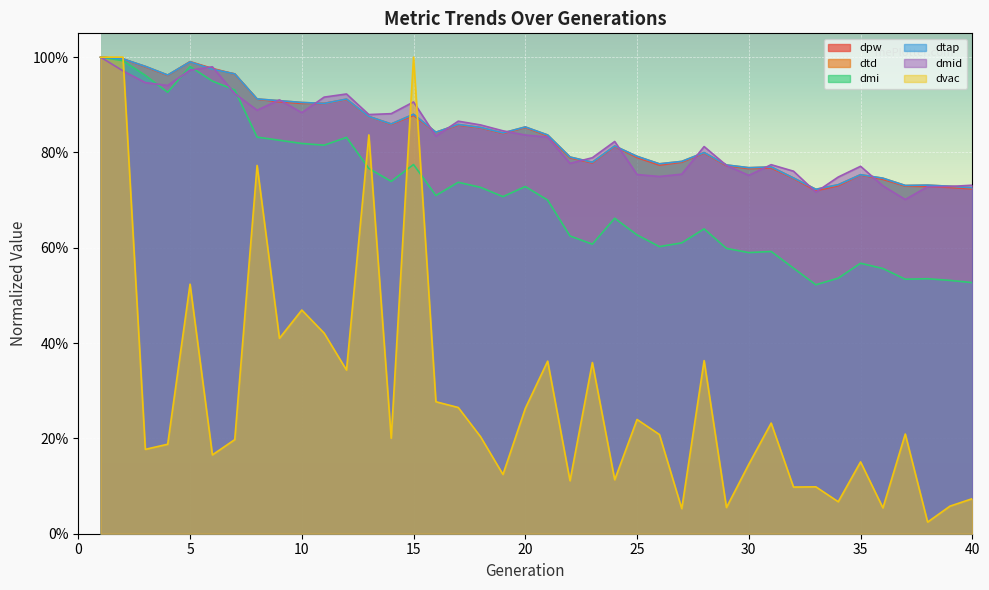

Reading right to left, extract all data points from this chart.

dpw: 0.7	0.7	0.7	0.7	0.7	0.8	0.7	0.7	0.7	0.8	0.8	0.8	0.8	0.8	0.8	0.8	0.8	0.8	0.8	0.8	0.9	0.8	0.9	0.9	0.8	0.9	0.9	0.9	0.9	0.9	0.9	0.9	0.9	1.0	1.0	1.0	1.0	1.0	1.0	1.0
dtd: 0.7	0.7	0.7	0.7	0.7	0.8	0.7	0.7	0.7	0.8	0.8	0.8	0.8	0.8	0.8	0.8	0.8	0.8	0.8	0.8	0.9	0.8	0.9	0.9	0.8	0.9	0.9	0.9	0.9	0.9	0.9	0.9	0.9	1.0	1.0	1.0	1.0	1.0	1.0	1.0
dmi: 0.5	0.5	0.5	0.5	0.6	0.6	0.5	0.5	0.6	0.6	0.6	0.6	0.6	0.6	0.6	0.6	0.7	0.6	0.6	0.7	0.7	0.7	0.7	0.7	0.7	0.8	0.7	0.8	0.8	0.8	0.8	0.8	0.8	0.9	0.9	1.0	0.9	1.0	1.0	1.0
dtap: 0.7	0.7	0.7	0.7	0.7	0.8	0.7	0.7	0.7	0.8	0.8	0.8	0.8	0.8	0.8	0.8	0.8	0.8	0.8	0.8	0.9	0.8	0.9	0.9	0.8	0.9	0.9	0.9	0.9	0.9	0.9	0.9	0.9	1.0	1.0	1.0	1.0	1.0	1.0	1.0
dmid: 0.7	0.7	0.7	0.7	0.7	0.8	0.7	0.7	0.8	0.8	0.8	0.8	0.8	0.8	0.7	0.8	0.8	0.8	0.8	0.8	0.8	0.8	0.9	0.9	0.8	0.9	0.9	0.9	0.9	0.9	0.9	0.9	0.9	0.9	1.0	1.0	0.9	0.9	1.0	1.0
dvac: 0.1	0.1	0.0	0.2	0.1	0.2	0.1	0.1	0.1	0.2	0.1	0.1	0.4	0.1	0.2	0.2	0.1	0.4	0.1	0.4	0.3	0.1	0.2	0.3	0.3	1.0	0.2	0.8	0.3	0.4	0.5	0.4	0.8	0.2	0.2	0.5	0.2	0.2	1.0	1.0